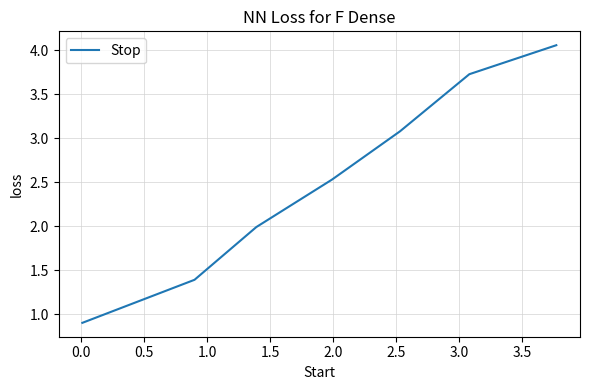

What is the smallest value displayed?

0.9